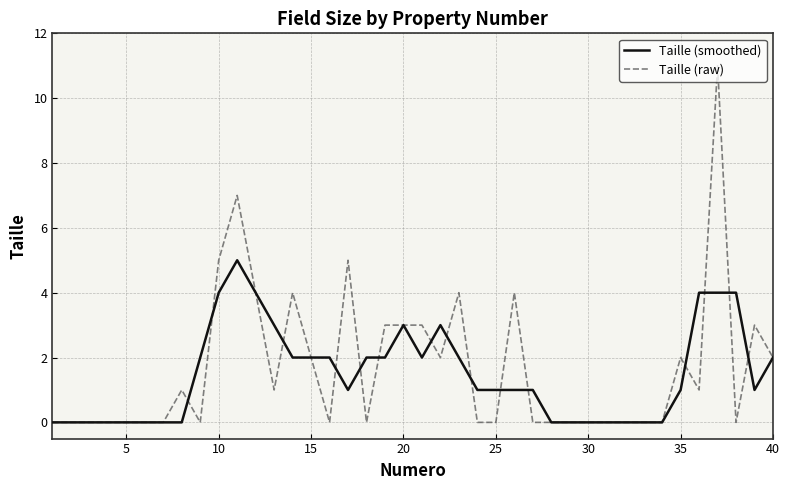

Count the Taille (smoothed) values in the range 0 to 2.

31